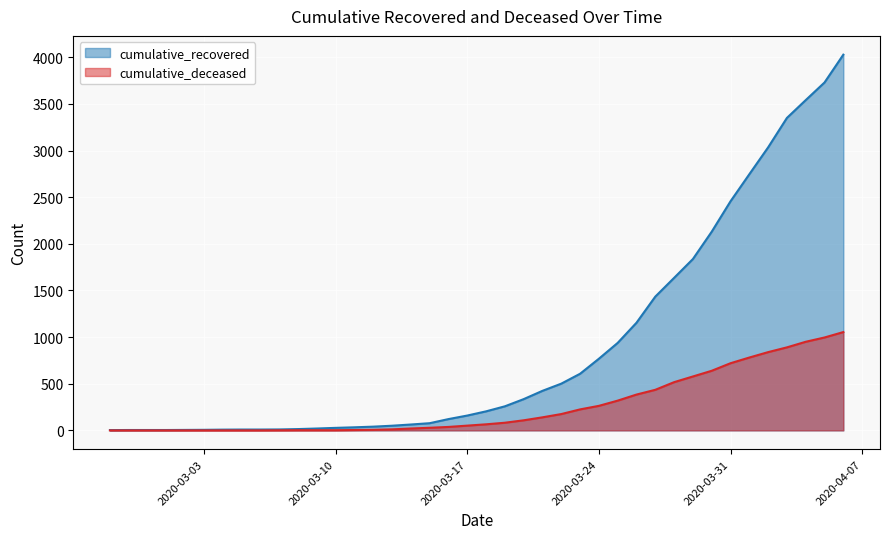

Rank the series by their average value, from highest to lowest.

cumulative_recovered, cumulative_deceased